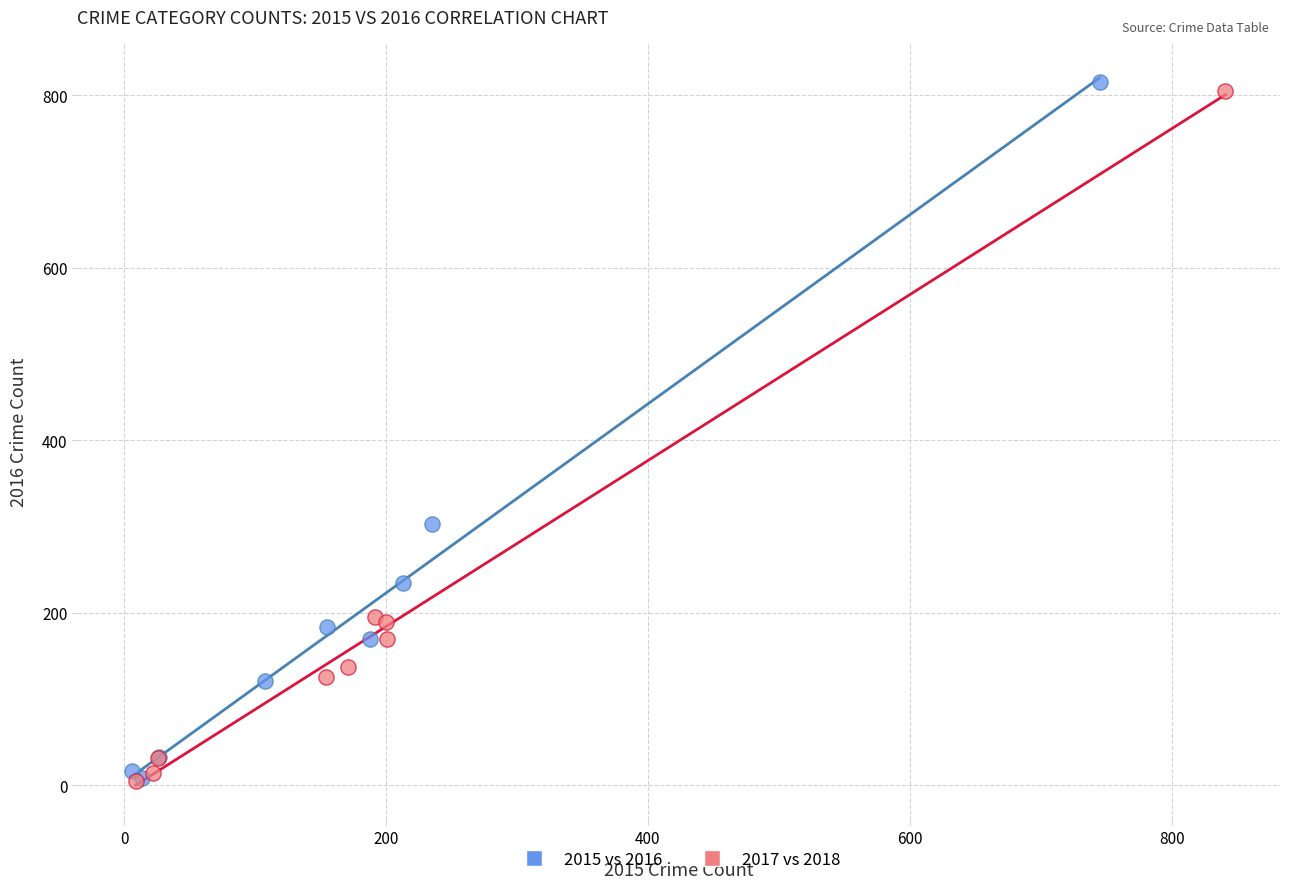

Which series has the largest Y range (max minus min)?

2015 vs 2016